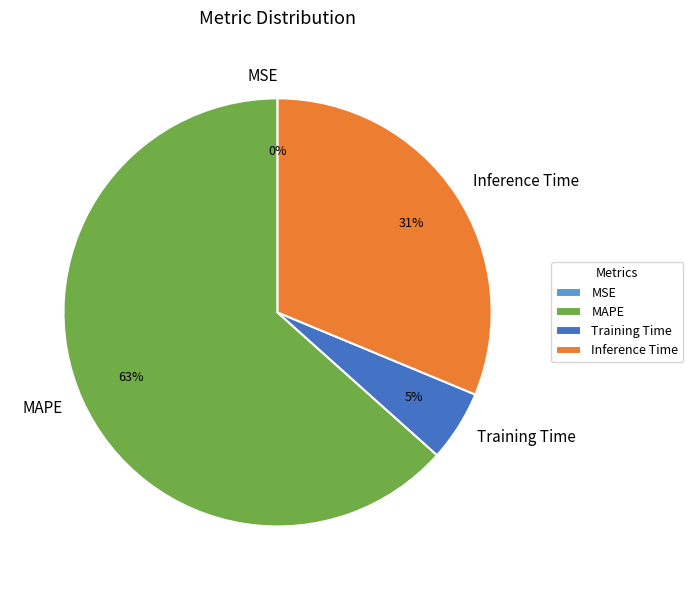

The MAPE slice represents 69% of the pie. True or false?

False